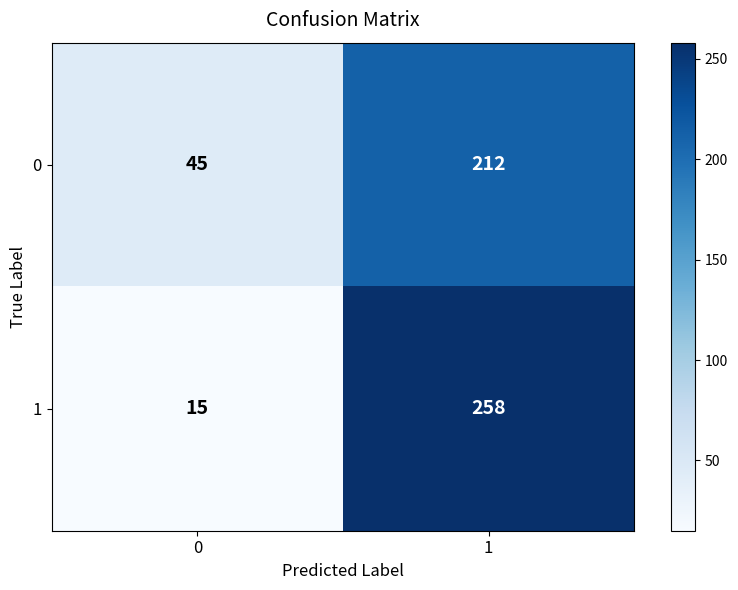

Which series has the largest total across all categories?

1